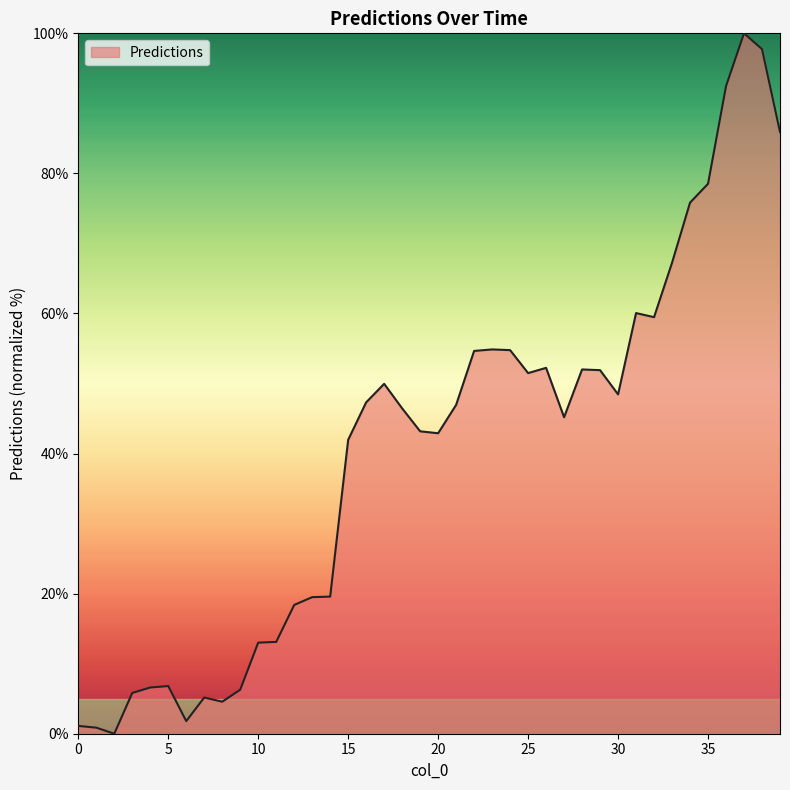

Is this an area chart (filled region under the line)?

Yes